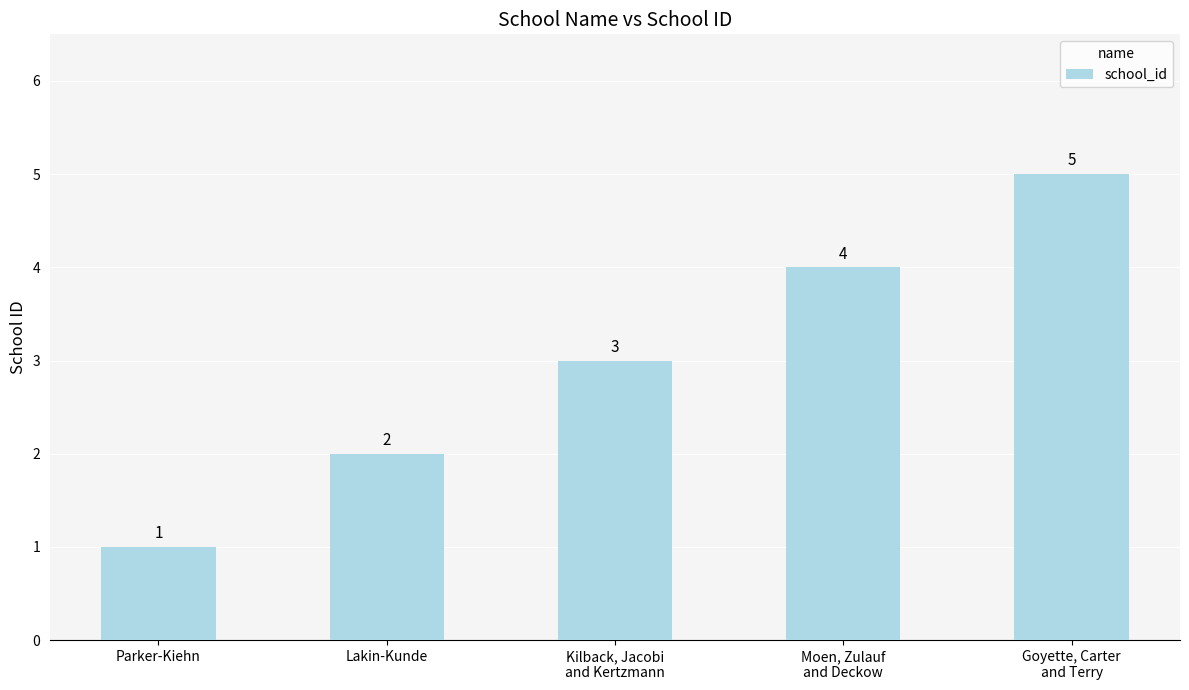

Rank the categories by value from lowest to highest.

Parker-Kiehn, Lakin-Kunde, Kilback, Jacobi
and Kertzmann, Moen, Zulauf
and Deckow, Goyette, Carter
and Terry